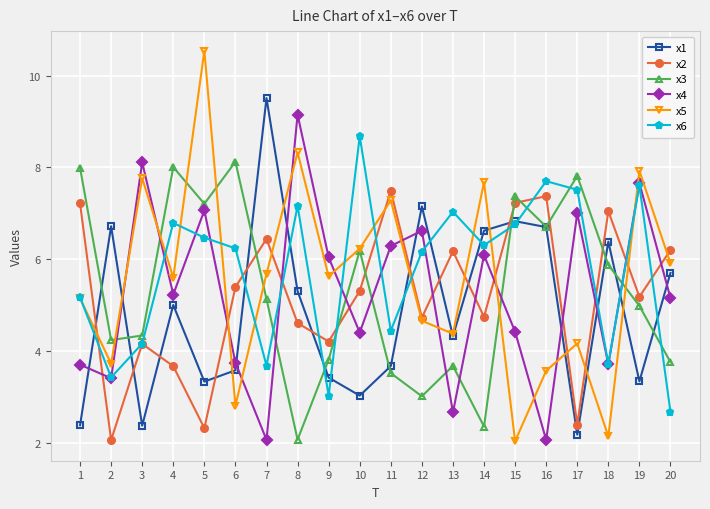

How many data points does each series have?

20